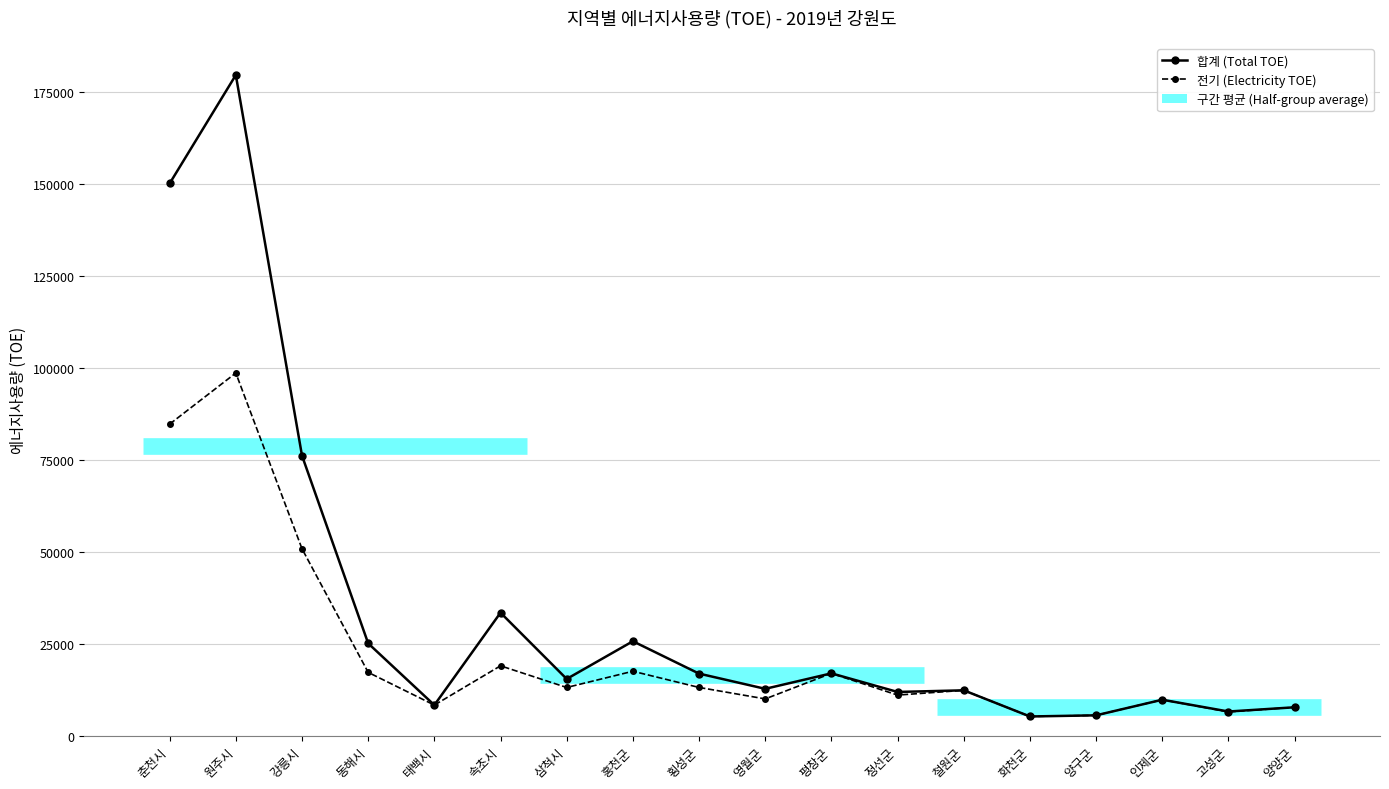

What is the difference between the 전기 (Electricity TOE) values at 속초시 and 삼척시?

5885